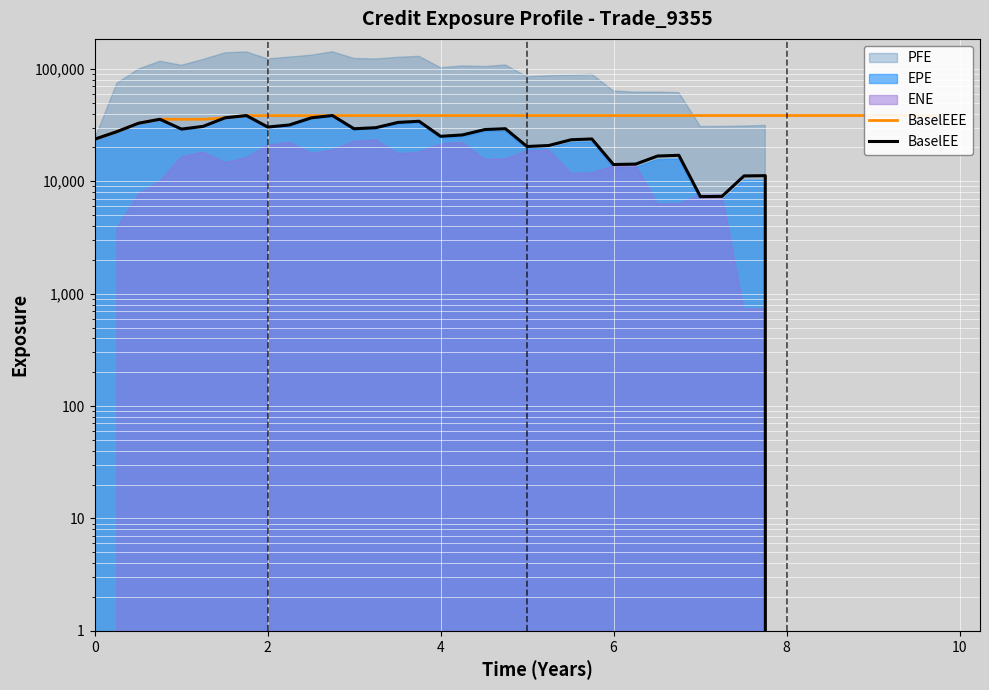

The BaselEEE series shows 48328.0 at 8. True or false?

False